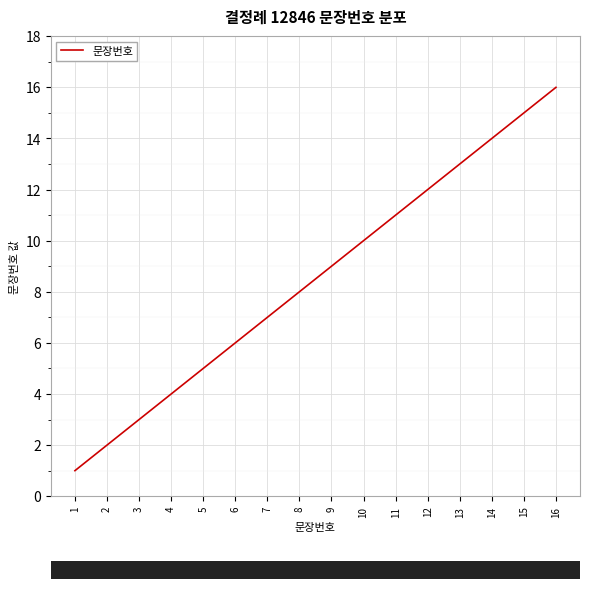

True or false: the data shows 1 at 1.

True